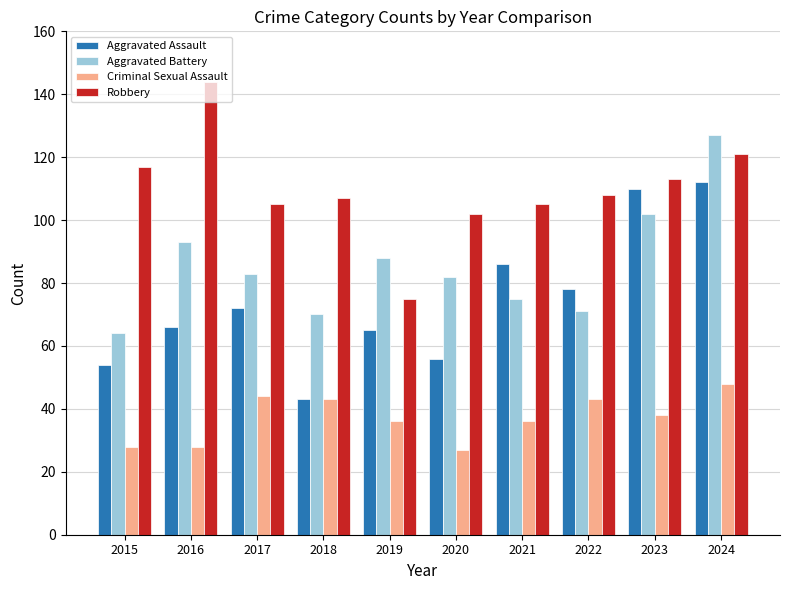

The value of Aggravated Battery at 2018 is 70. True or false?

True